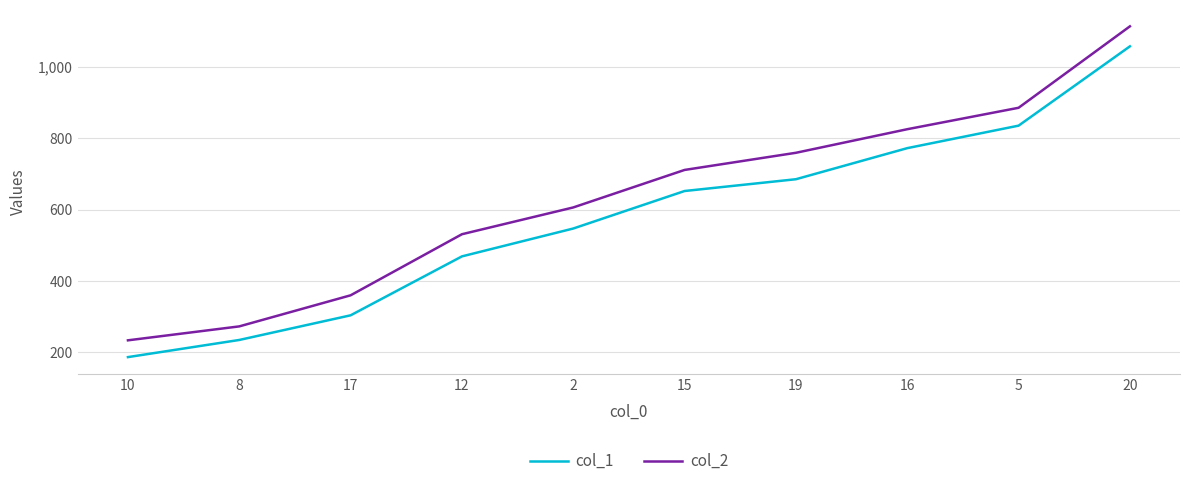

At which category is the sum across all series the highest?

20